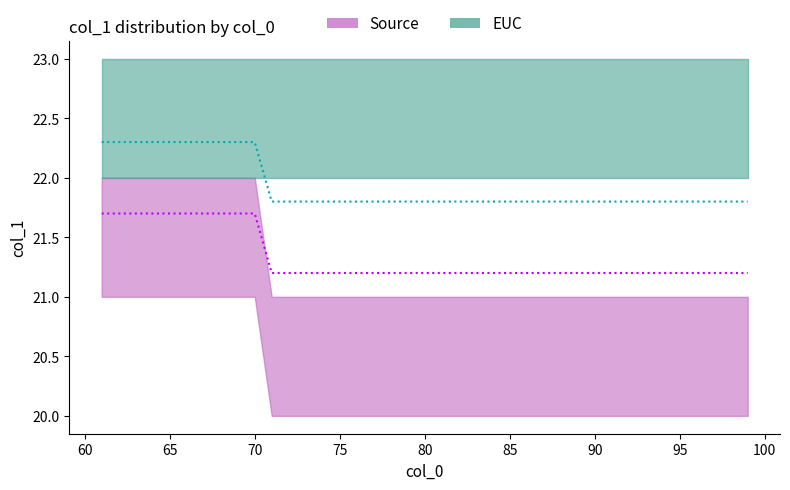

True or false: Source has more than 0 interior local peaks.

False